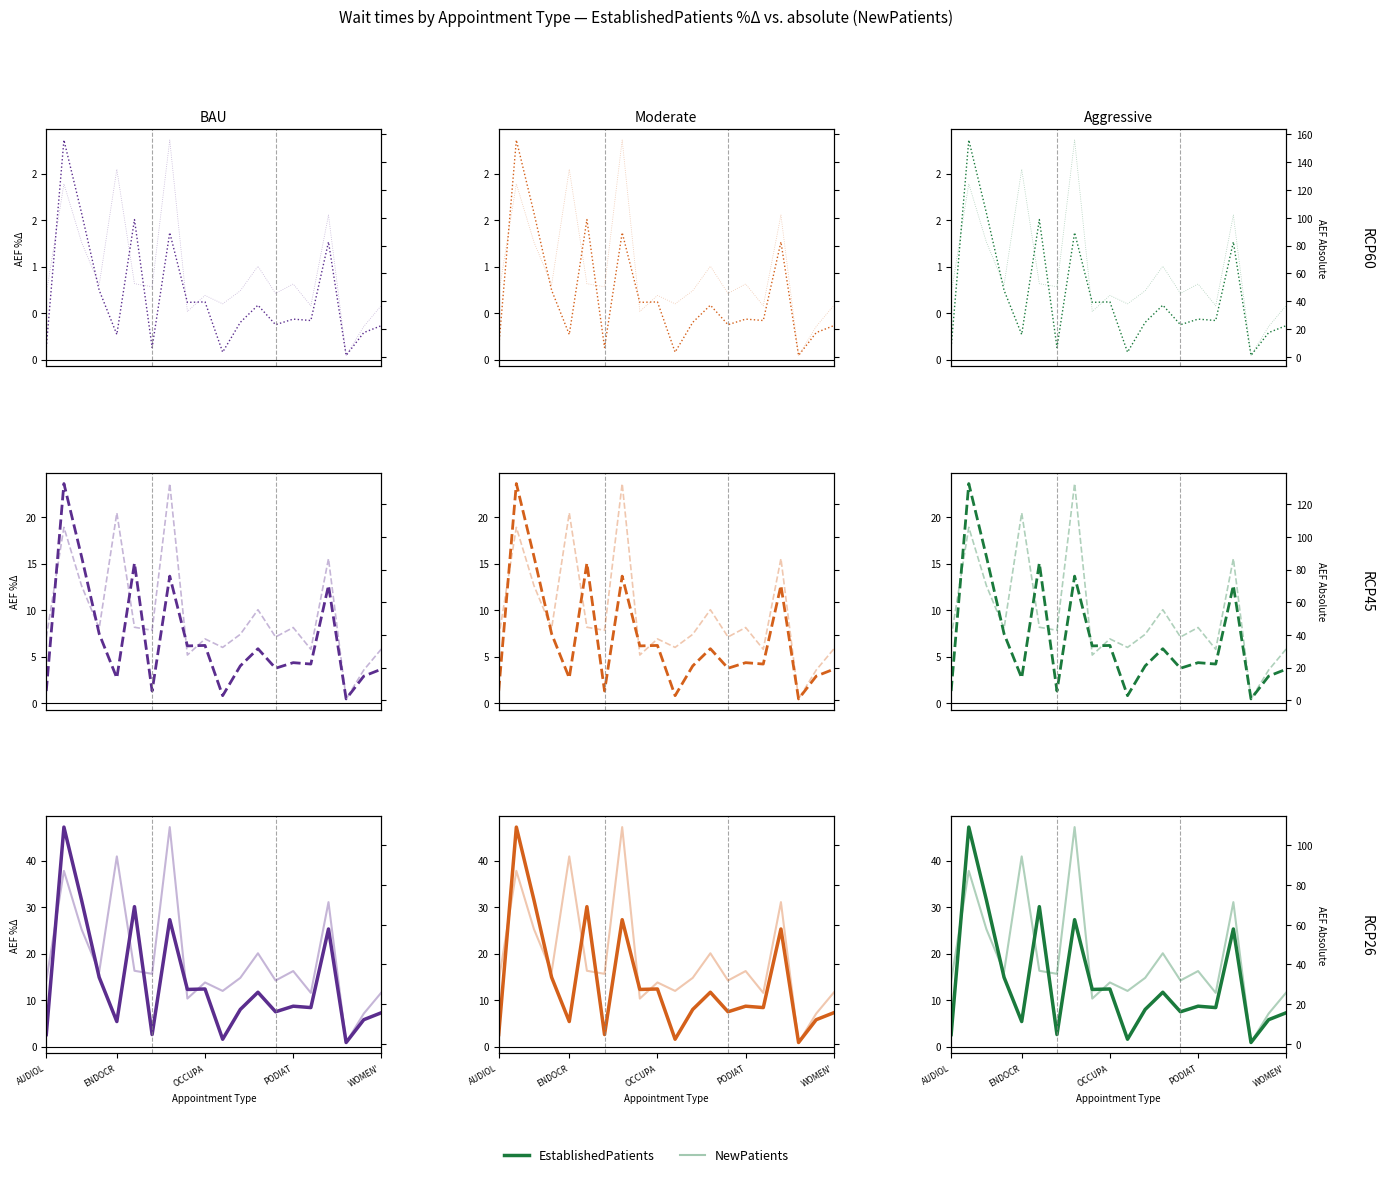

Which series has the largest range (max minus min)?

NewPatients